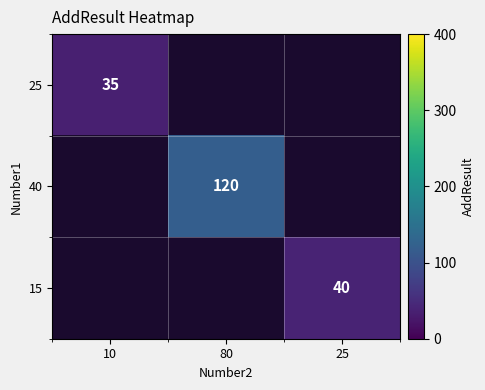

Is it true that 25 equals 60.7 at 10?

False